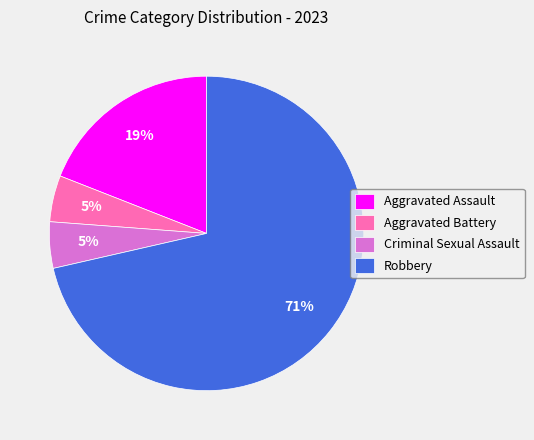

Is it true that Robbery is 63% of the pie?

False